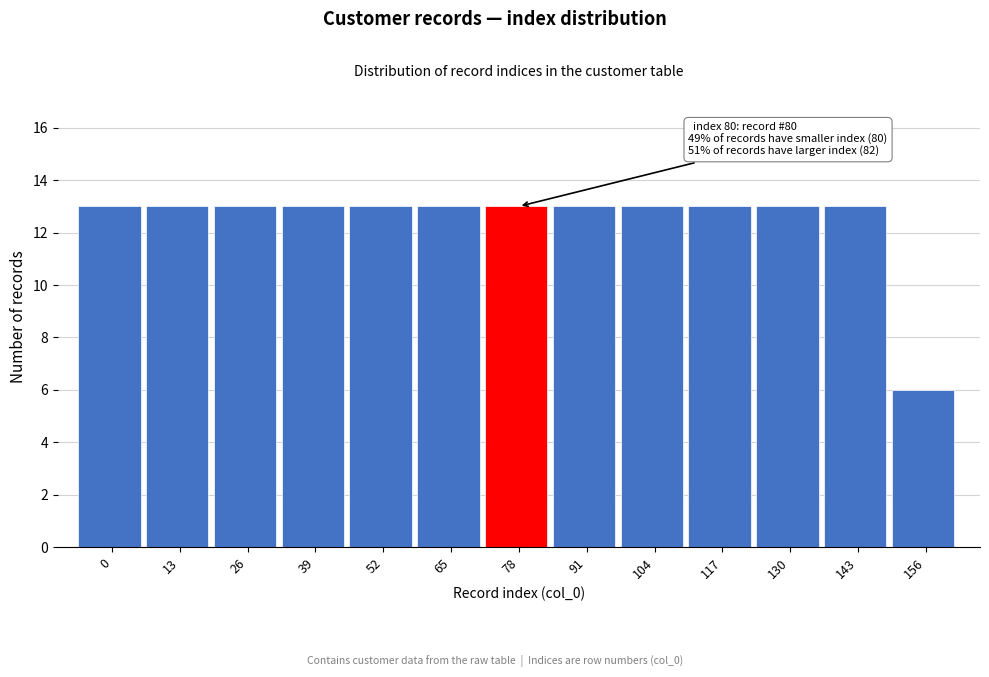

Reading left to right, transcribe all the data shown in this chart.

0=13	13=13	26=13	39=13	52=13	65=13	78=13	91=13	104=13	117=13	130=13	143=13	156=6